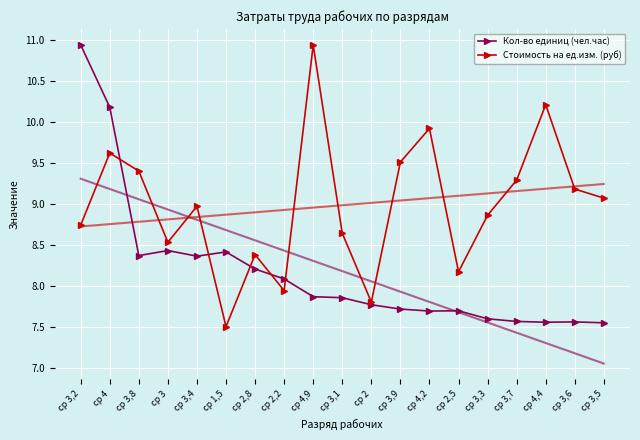

What is the value of the Кол-во единиц (чел.час) point at the 17th from the left?

7.6